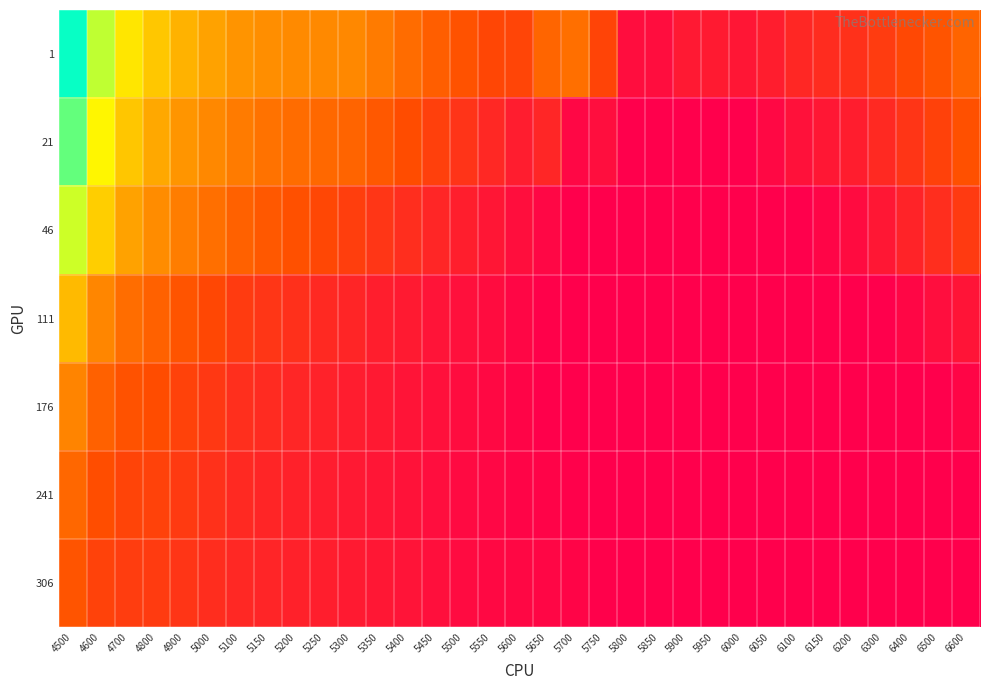

At 5650, list the series in order from largest to smallest.

1, 21, 46, 306, 241, 111, 176